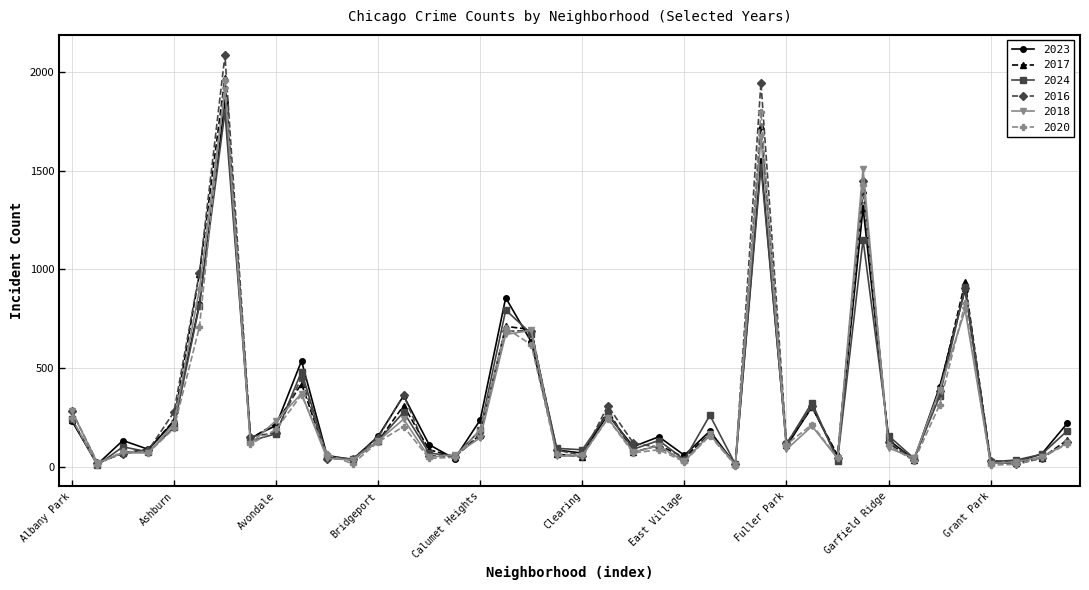

What is the maximum value for 2024?

1800